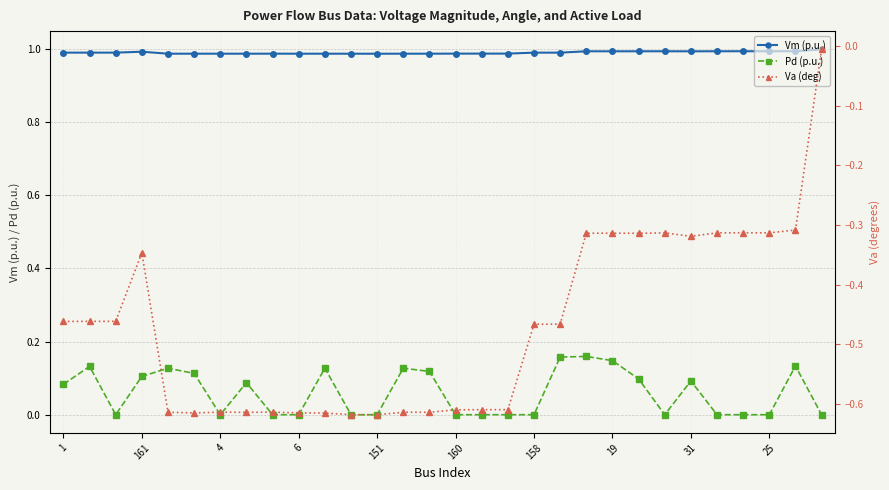

True or false: Vm (p.u.) and Pd (p.u.) cross at least once.

False